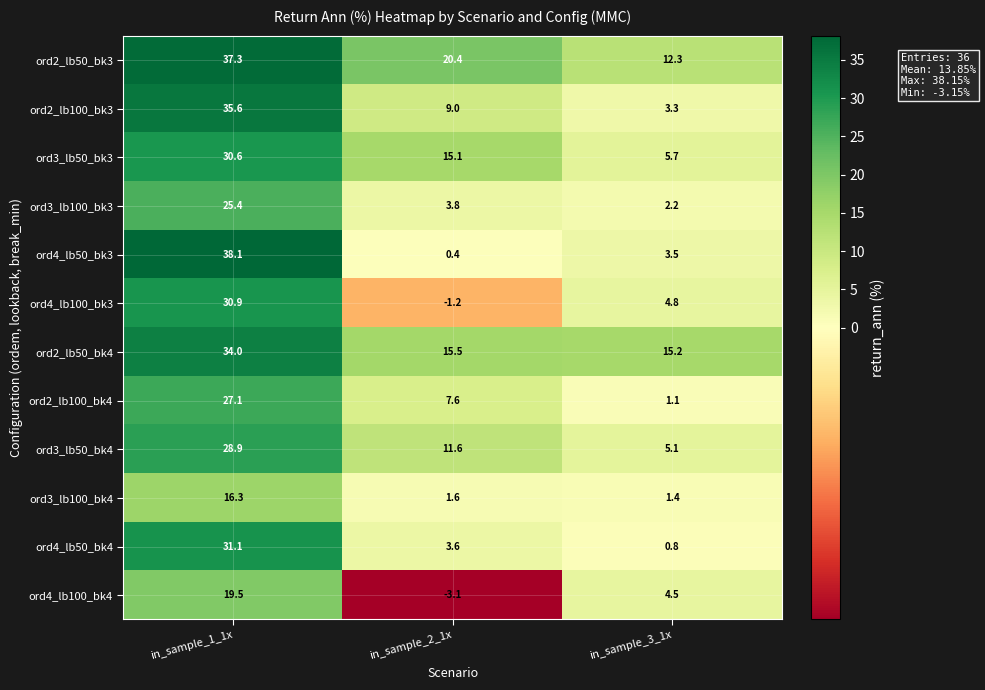

How many data points in ord4_lb50_bk4 are less than 3?

1